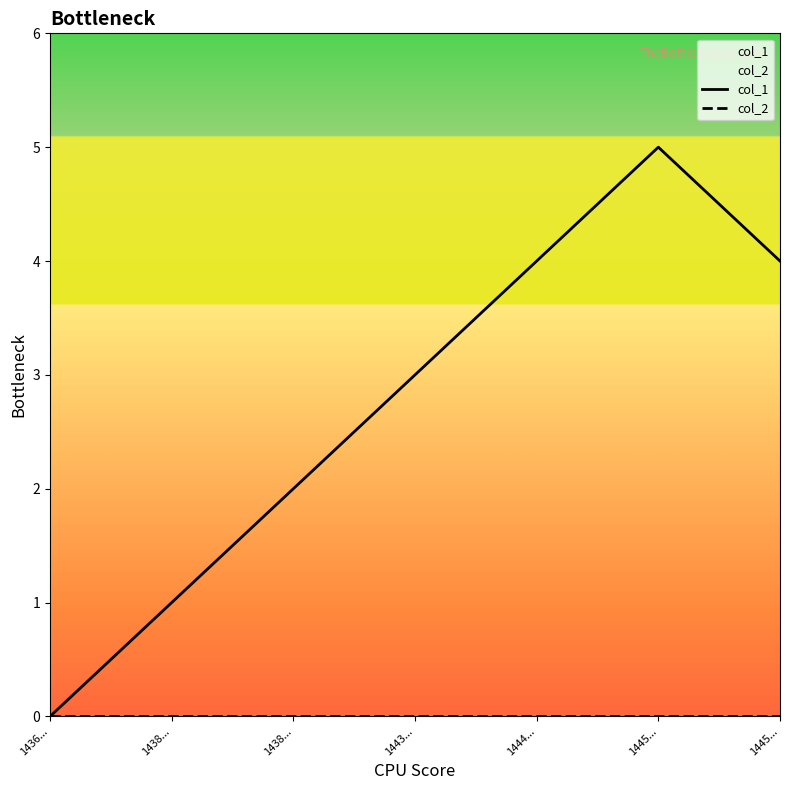

The col_1 series shows 2 at 1438.... True or false?

True